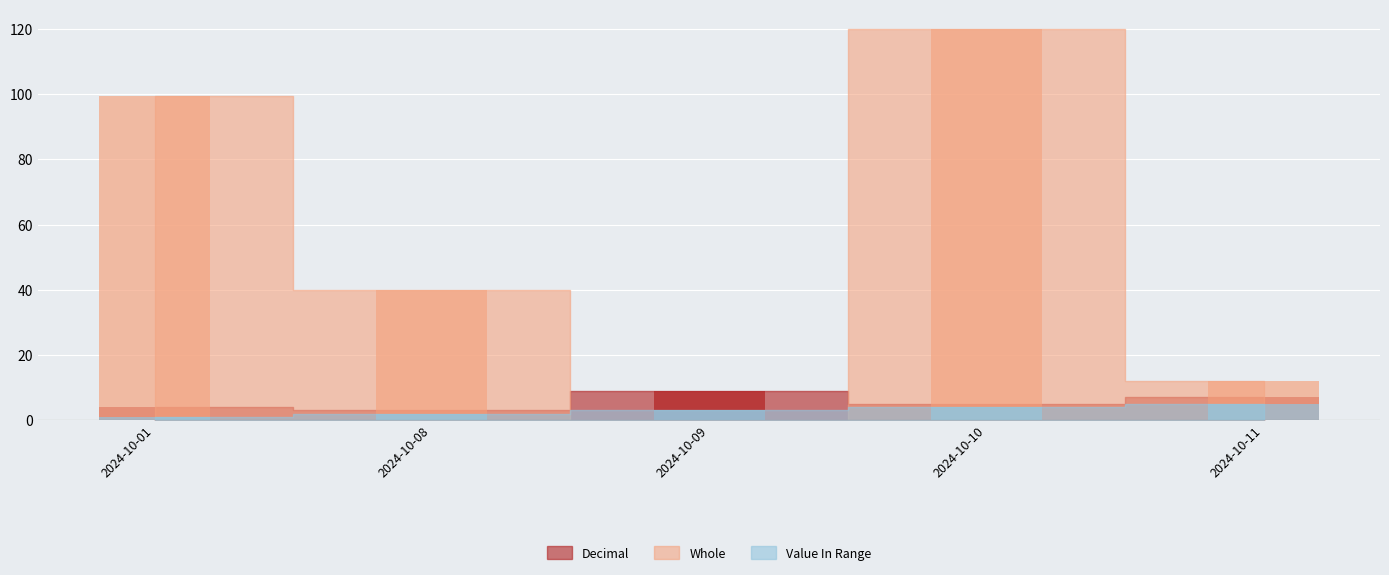

What is the approximate value of Decimal at 2024-10-09?

9.0